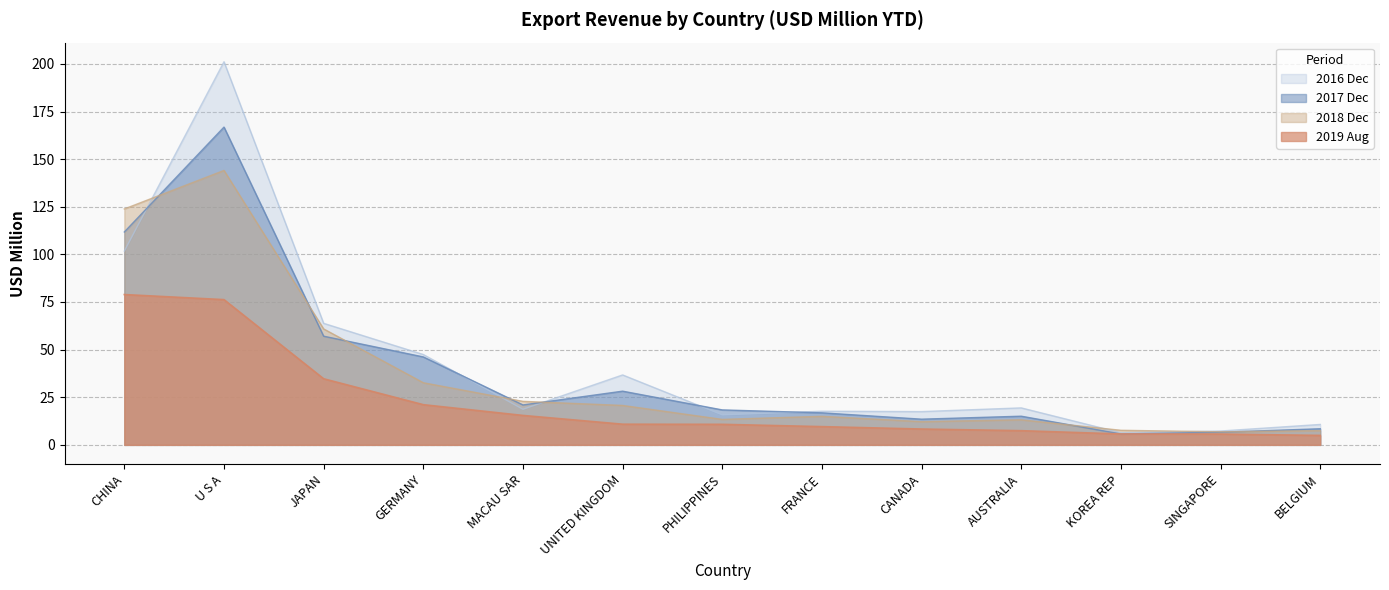

The 201908 series shows 9.8 at GERMANY. True or false?

False